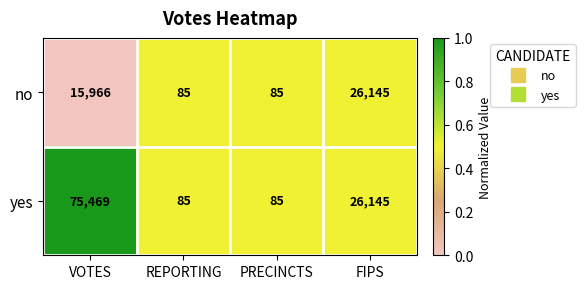

Which series has the largest total across all categories?

yes